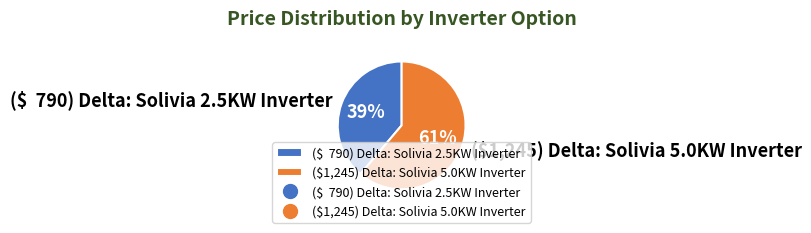

The ($1,245) Delta: Solivia 5.0KW Inverter slice represents 61% of the pie. True or false?

True